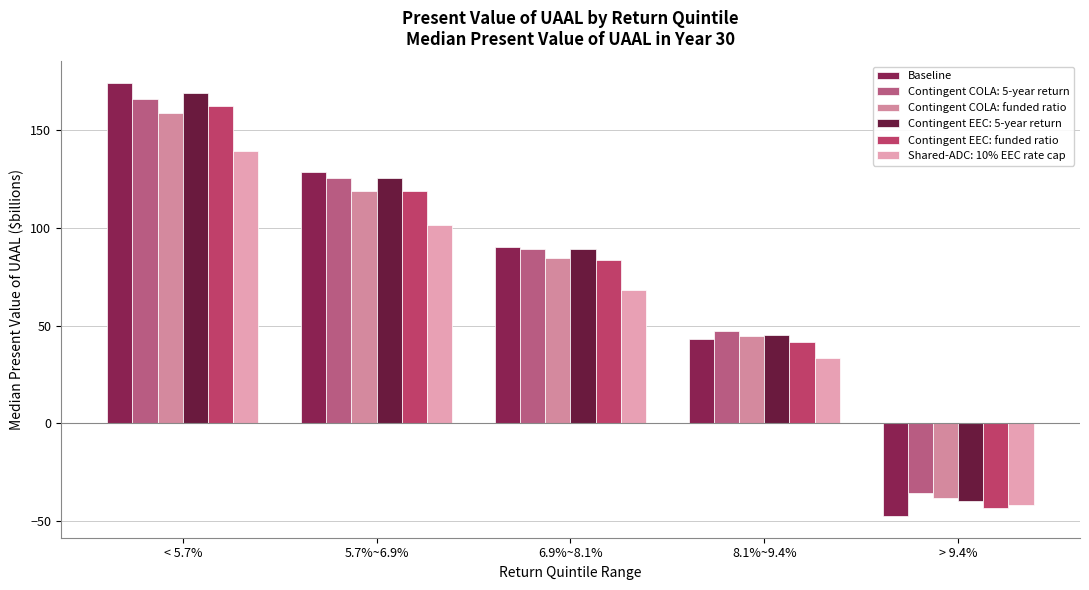

At which label does Baseline first exceed 90?

< 5.7%